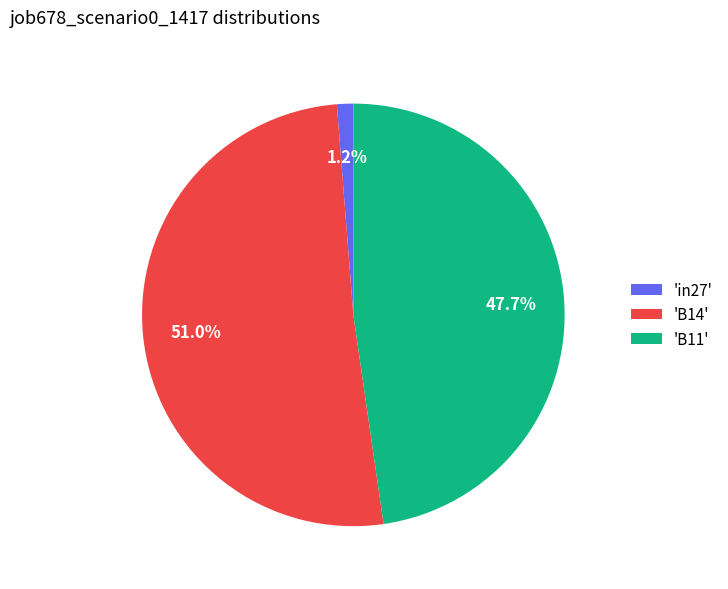

Between 'B11' and 'in27', which is larger?

'B11'